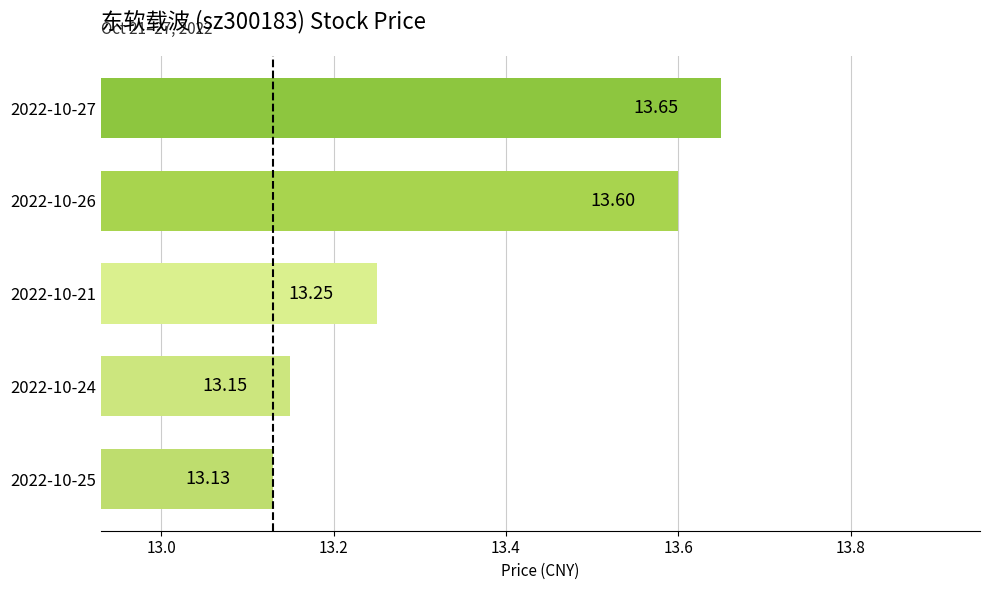

List the labels in order of value, largest first.

2022-10-27, 2022-10-26, 2022-10-21, 2022-10-24, 2022-10-25